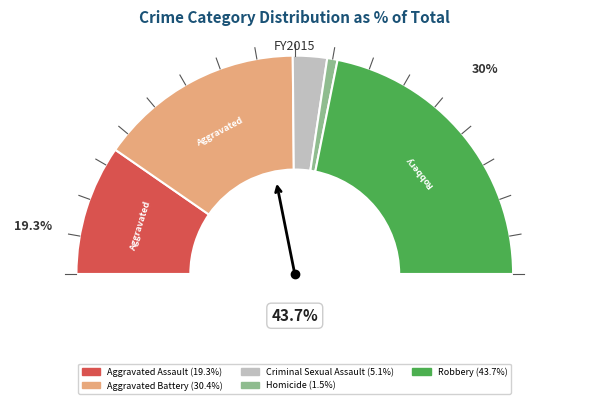

Count the number of slices in the pie.

5